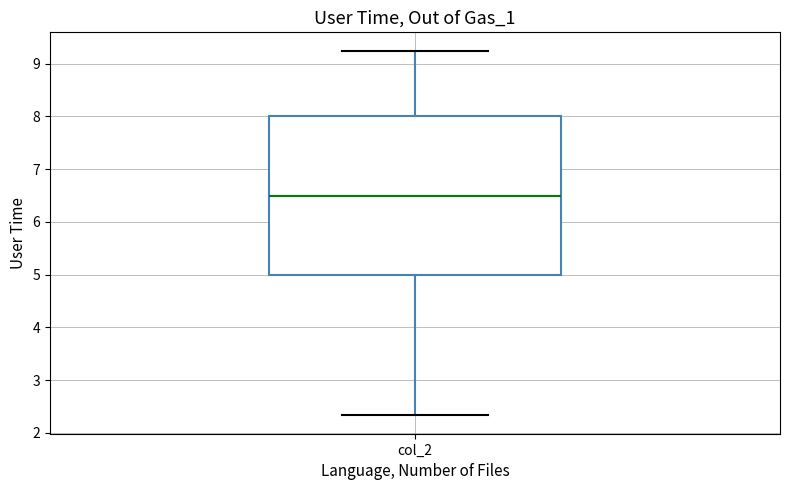

Read this box plot against the y-axis: the position of the median line, the range covered by the box, and the ends of both whiskers. The values are not printed on the chart, so give them approximately, as read against the axis.

median 6.5, box 5.0 to 8.0, whiskers 2.3 to 9.3